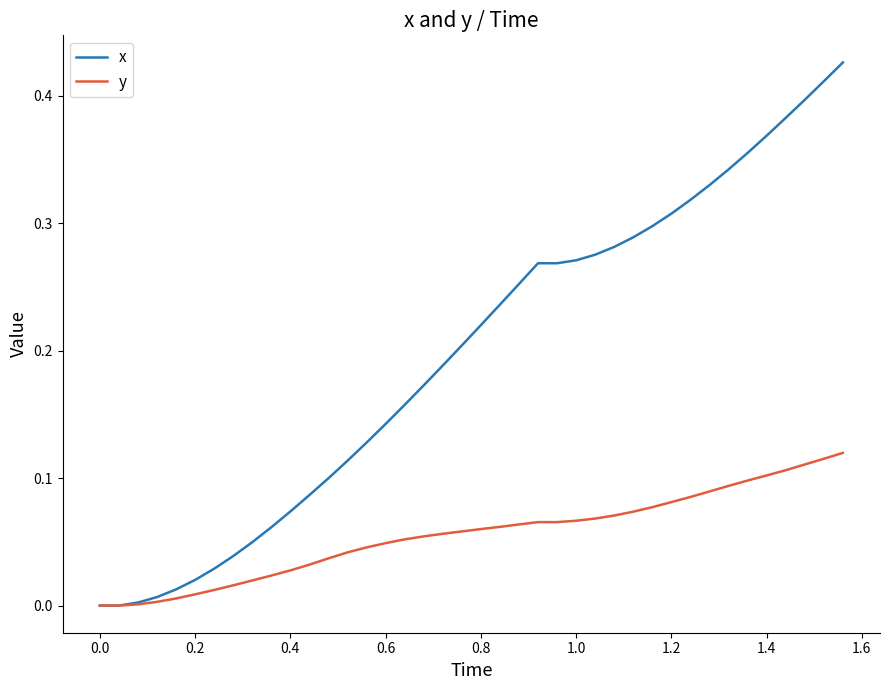

List the series in order of their overall mean, lowest first.

y, x